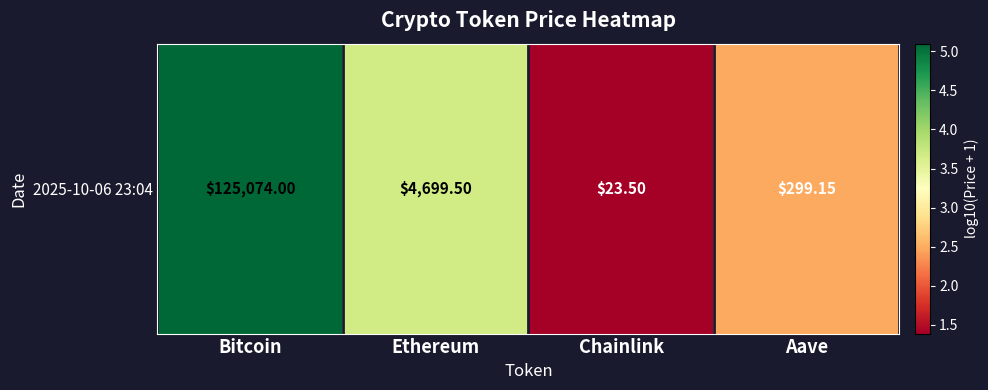

What is the greatest value displayed?

5.1